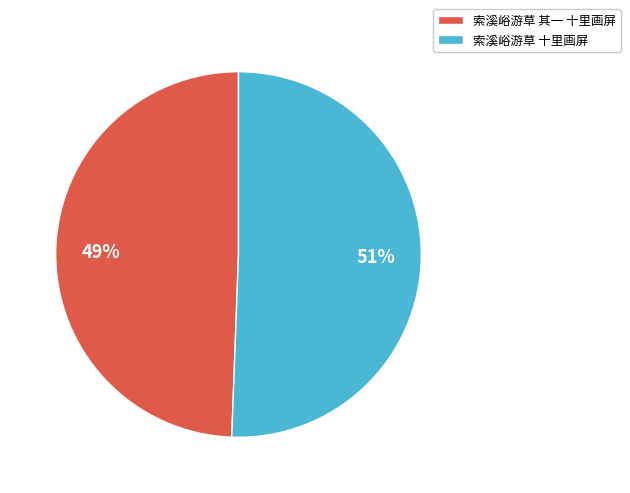

What is the majority slice?

索溪峪游草 十里画屏